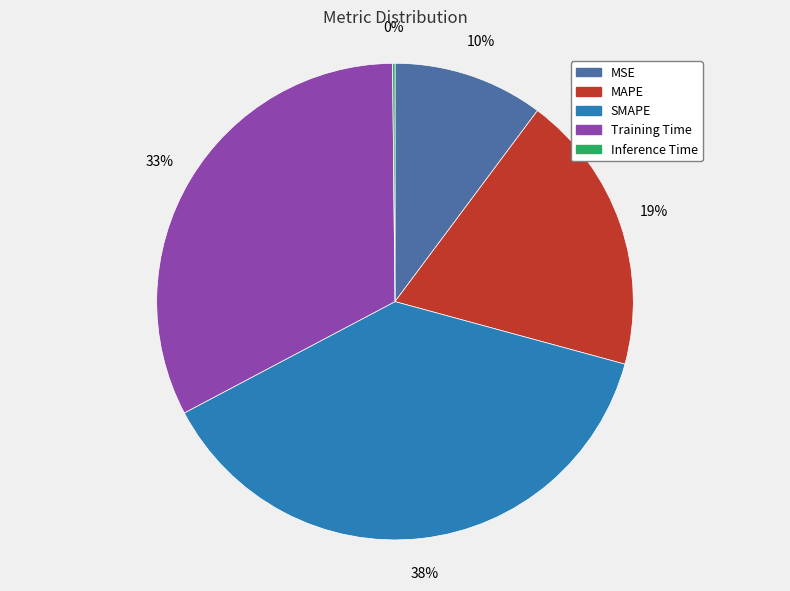

Is there a majority slice in this chart?

No